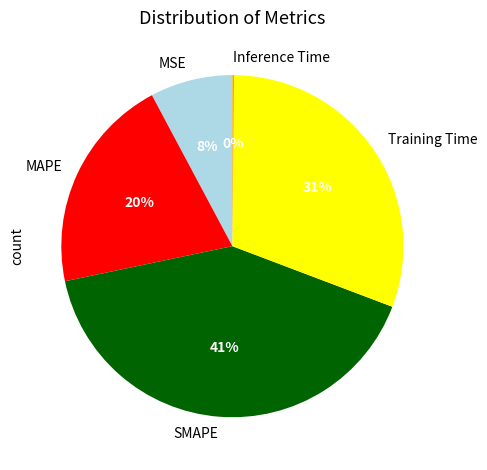

What is the largest slice in the pie chart?

SMAPE